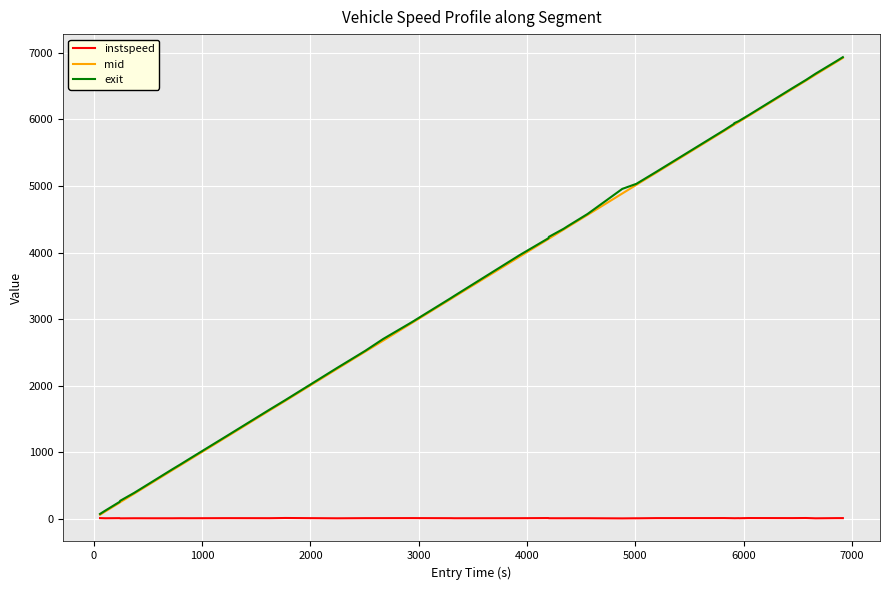

What is the greatest value displayed?

6933.8